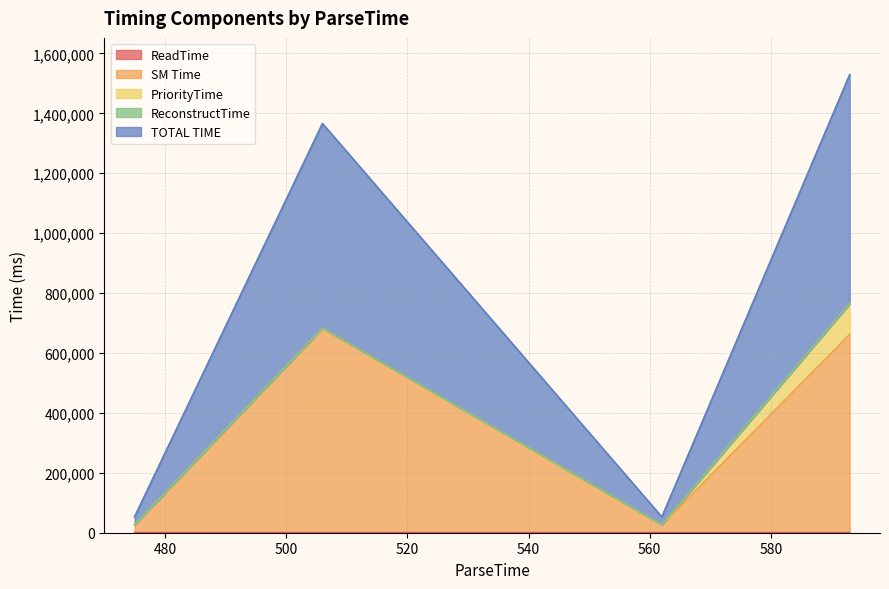

Is it true that ReadTime equals 320 at 506?

True